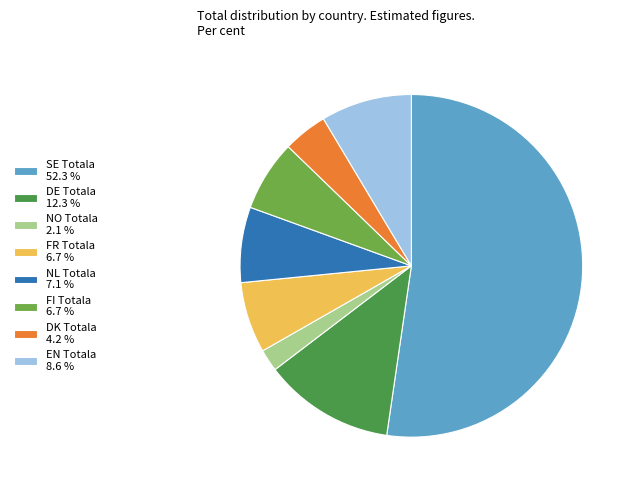

Between EN Totala 8.6 % and NO Totala 2.1 %, which is larger?

EN Totala 8.6 %